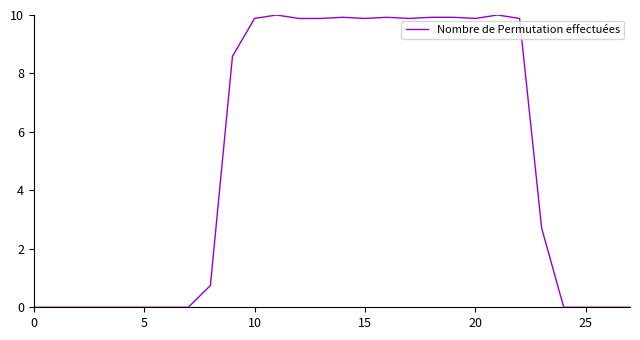

What is the greatest value displayed?

10.0